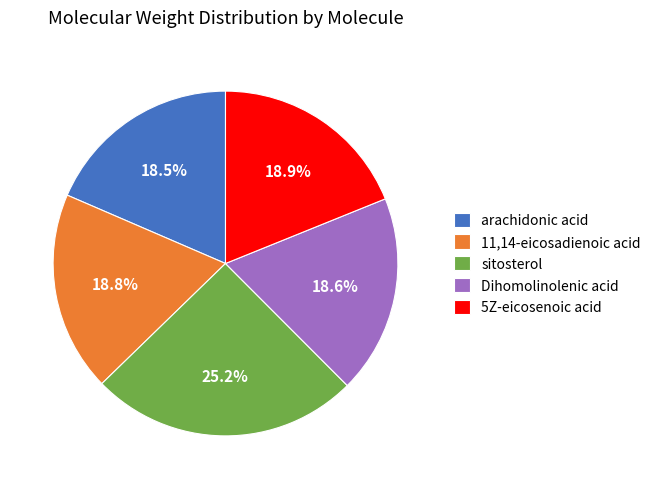

The 11,14-eicosadienoic acid slice represents 26% of the pie. True or false?

False